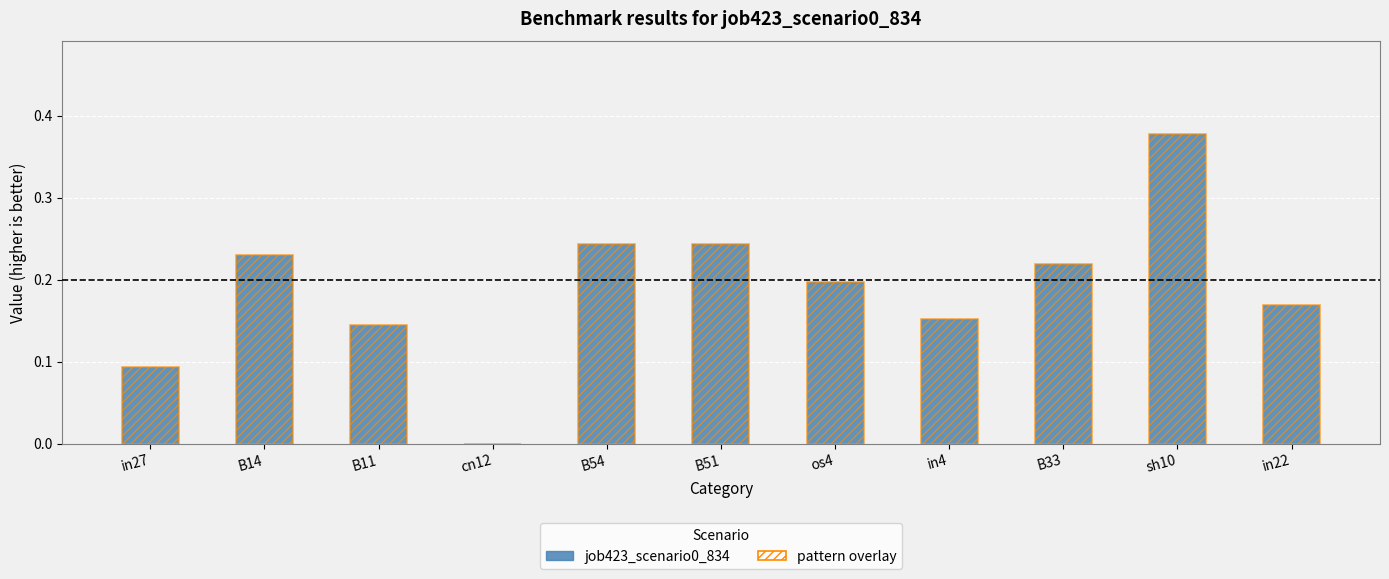

What is the difference between the maximum and minimum values in the job423_scenario0_834 series?

0.4